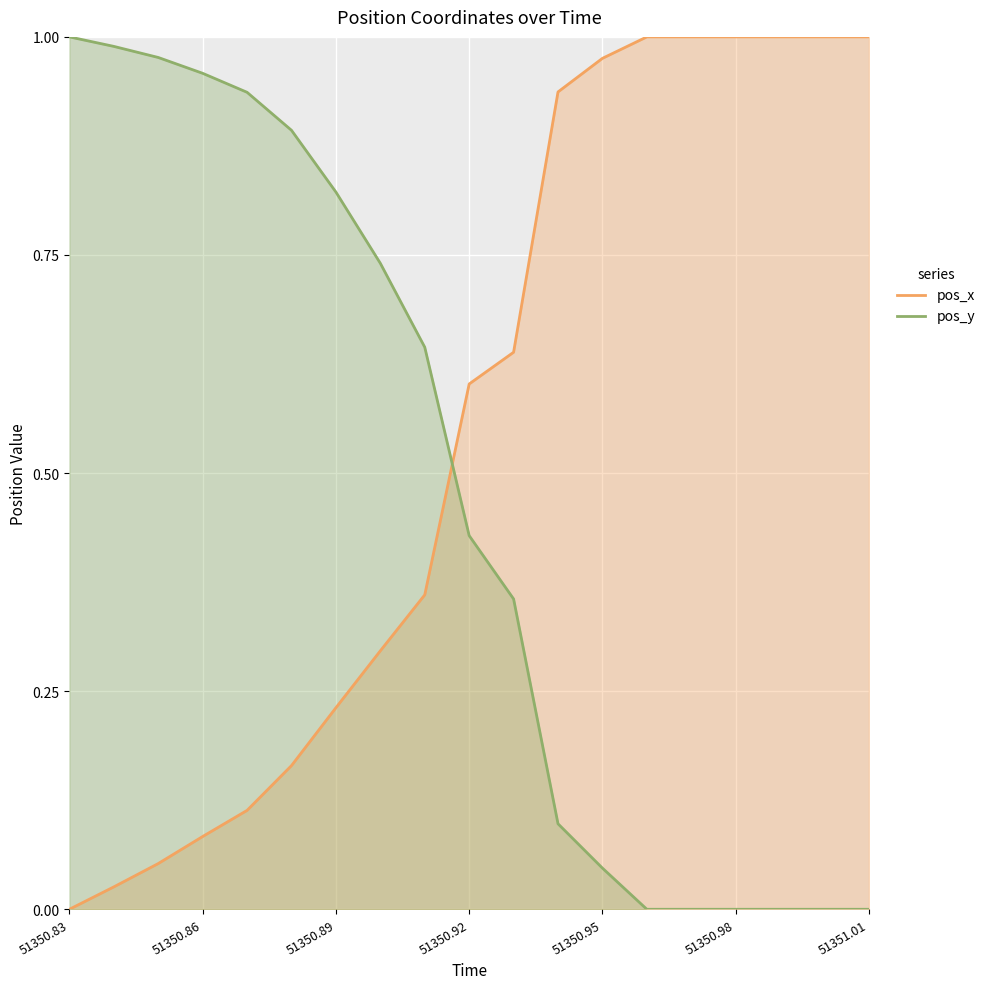

Is it true that pos_y equals 1.4 at 51350.89?

False